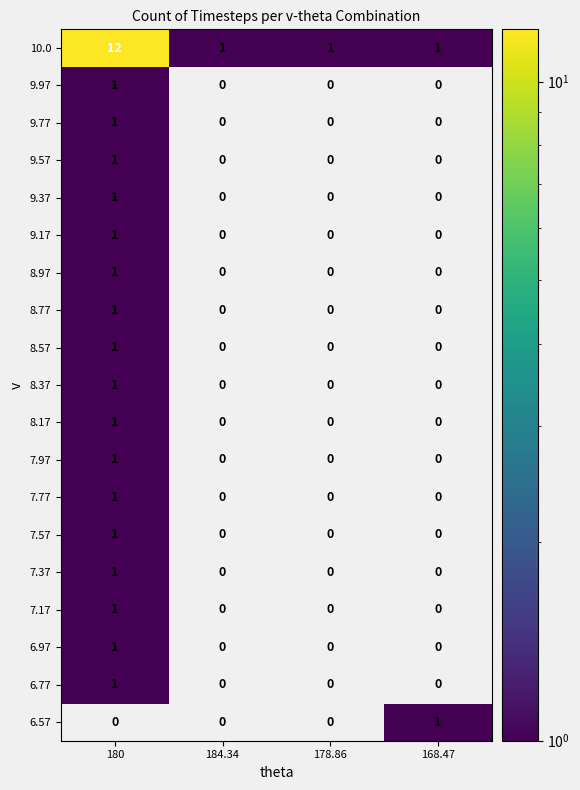

The 9.97 series shows 0 at 180. True or false?

False